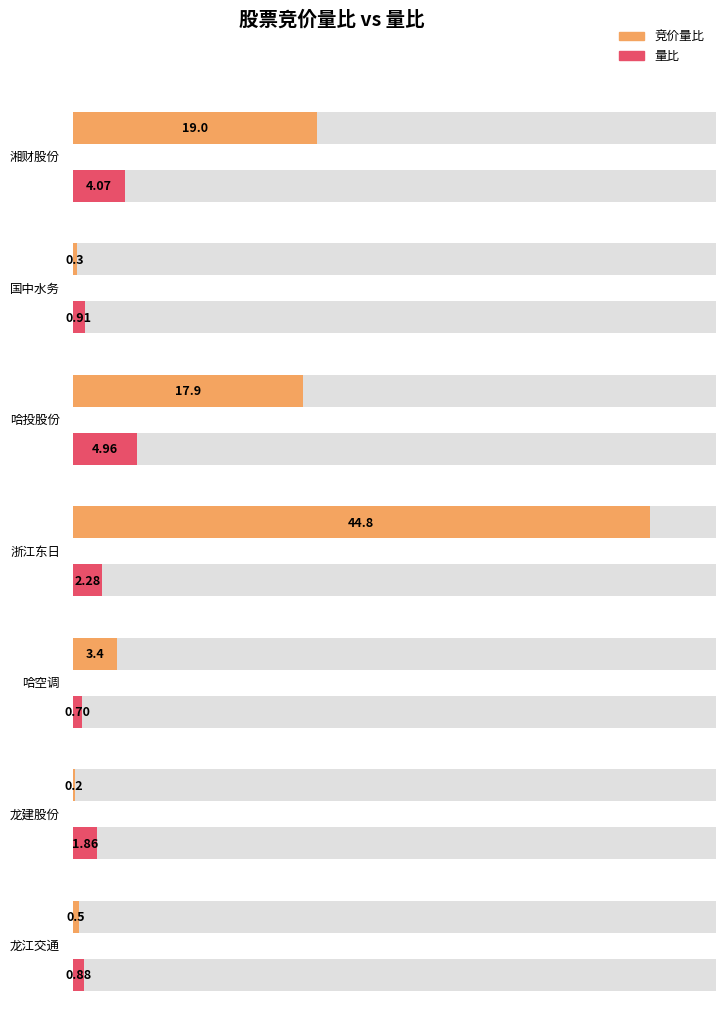

At which category does the chart reach its minimum across all series?

龙建股份